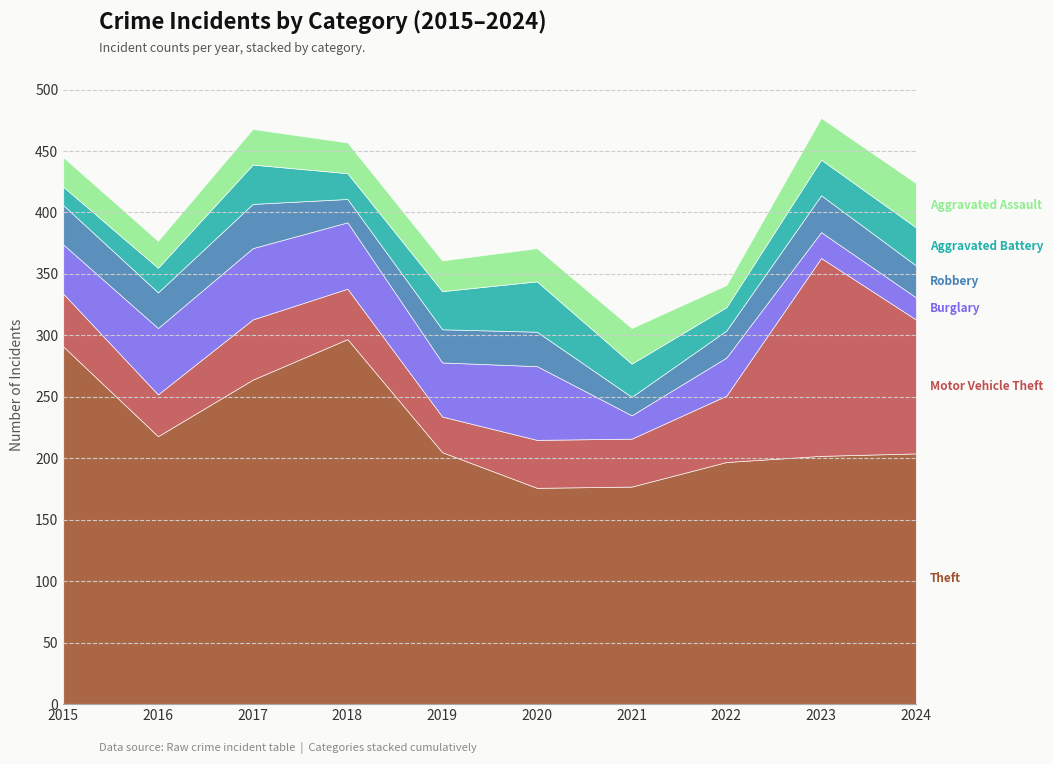

Rank the series at 2022 from lowest to highest value.

Aggravated Assault, Aggravated Battery, Robbery, Burglary, Motor Vehicle Theft, Theft